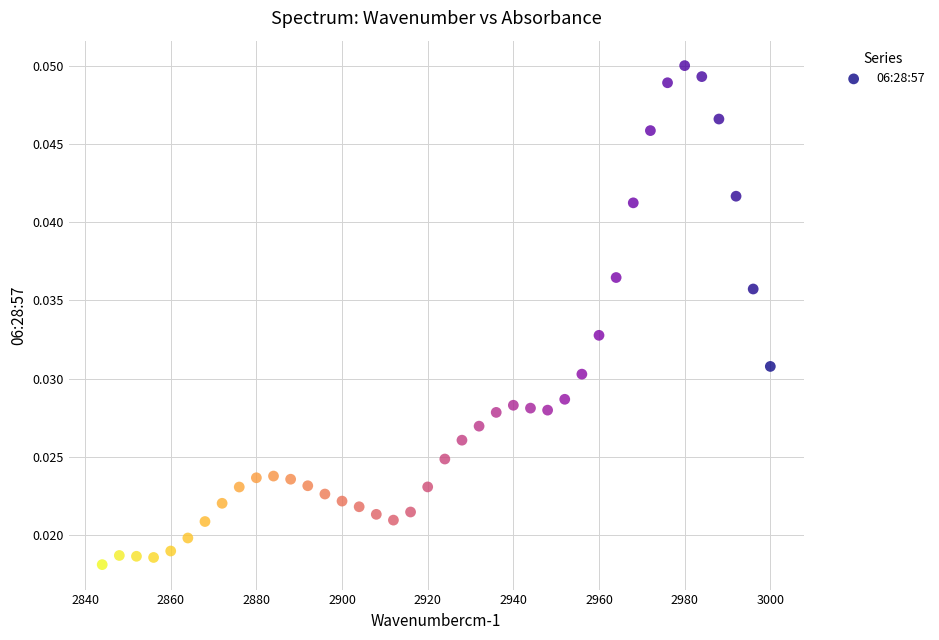

What is the range of X values (max minus min)?

156.0